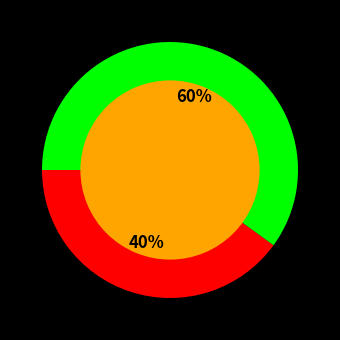

True or false: China accounts for 51% of the total.

False